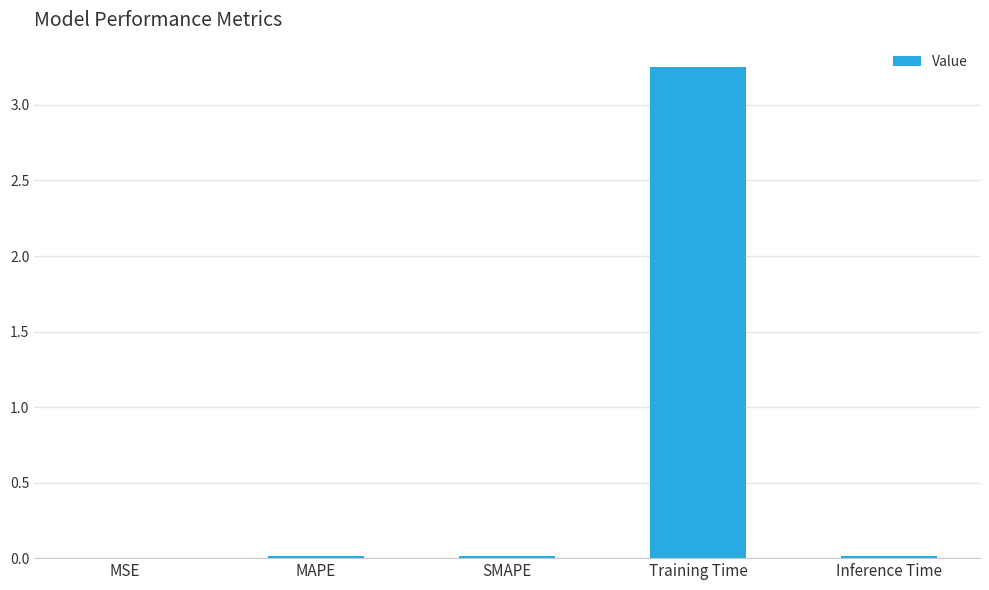

Are the bars horizontal?

No